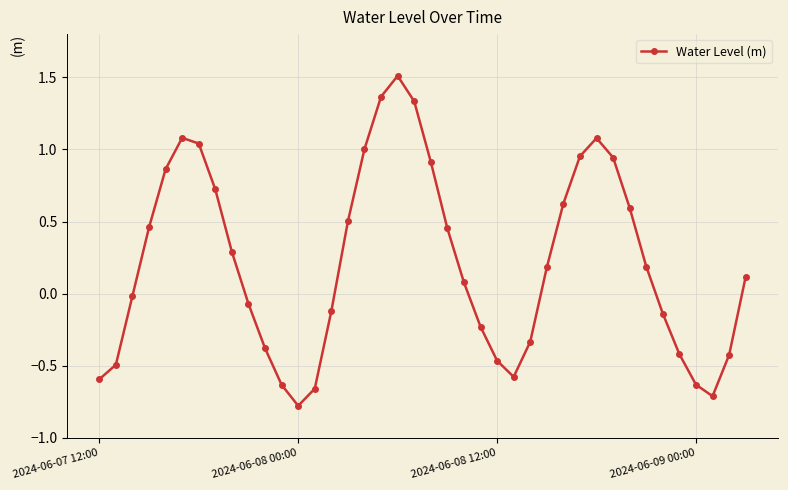

How many positive values are there?

22